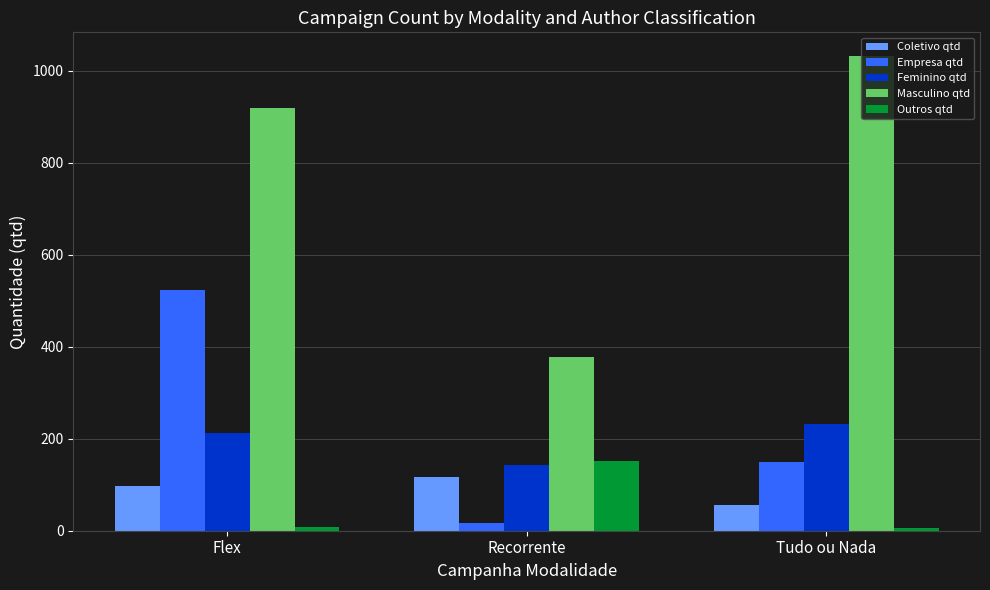

True or false: Coletivo qtd has a value of 98 at Flex.

True